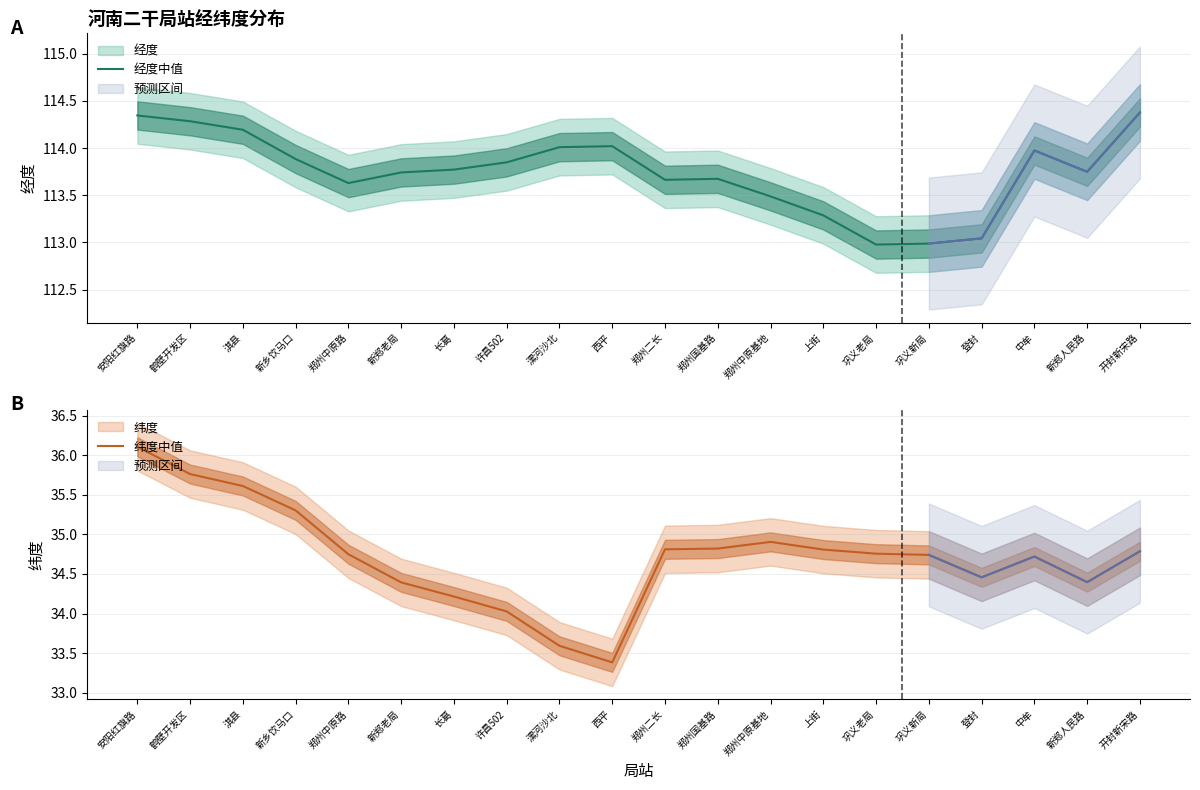

List the labels in order of 纬度中值 value, smallest first.

西平, 漯河沙北, 许昌502, 长葛, 新郑老局, 新郑人民路, 登封, 中牟, 巩义新局, 郑州中原路, 巩义老局, 开封新宋路, 上街, 郑州二长, 郑州国基路, 郑州中原基地, 新乡饮马口, 淇县, 鹤壁开发区, 安阳红旗路